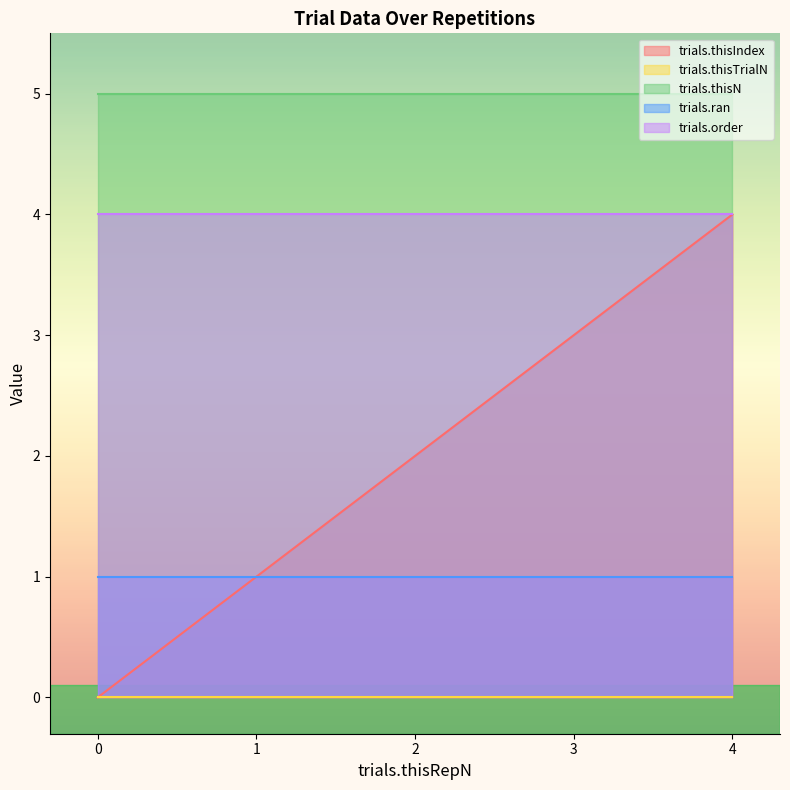

Which series has the largest total across all categories?

trials.thisN